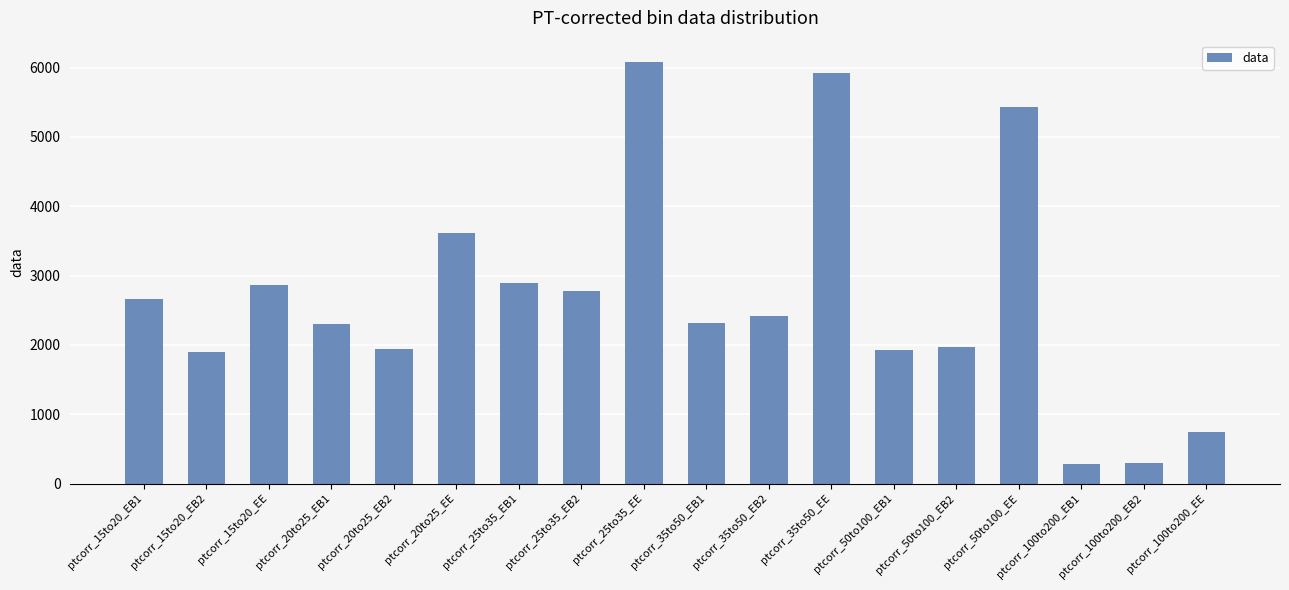

How many categories are shown in the chart?

18